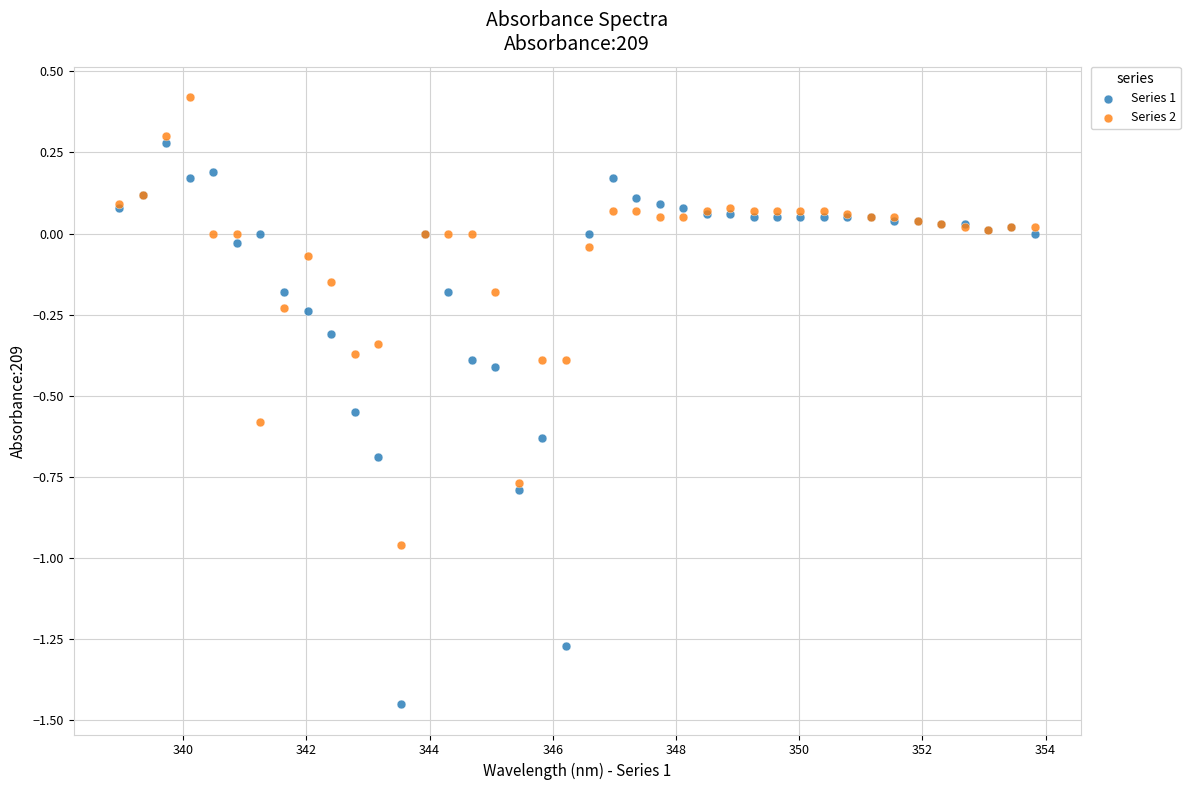

Which series contains the lowest Y value?

Series 1